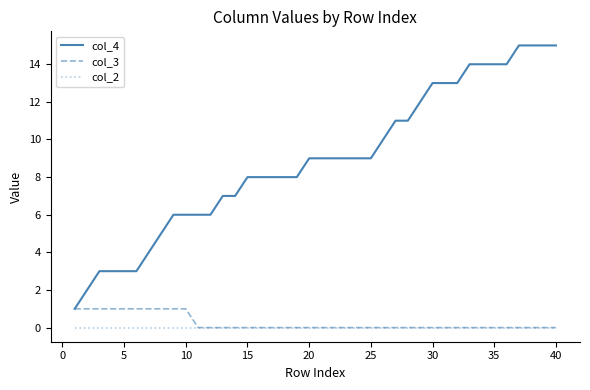

Which series has the largest total across all categories?

col_4